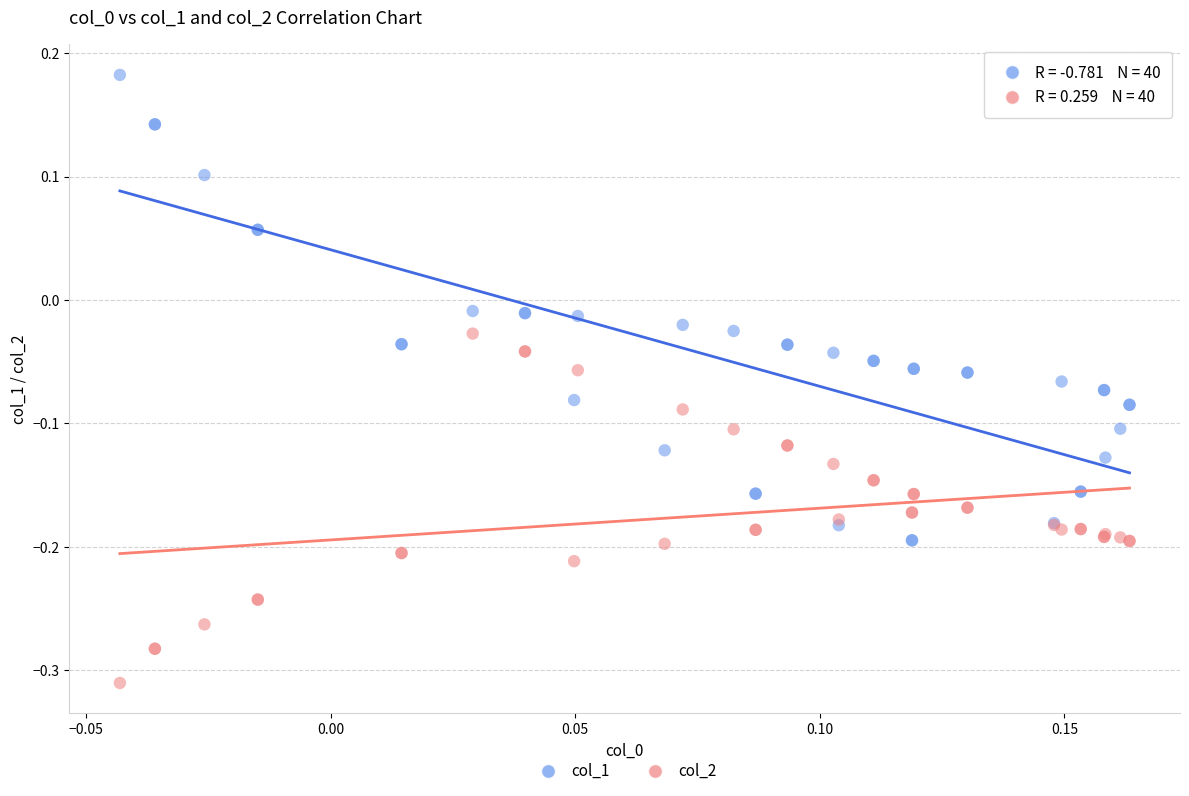

Which series contains the lowest Y value?

col_2